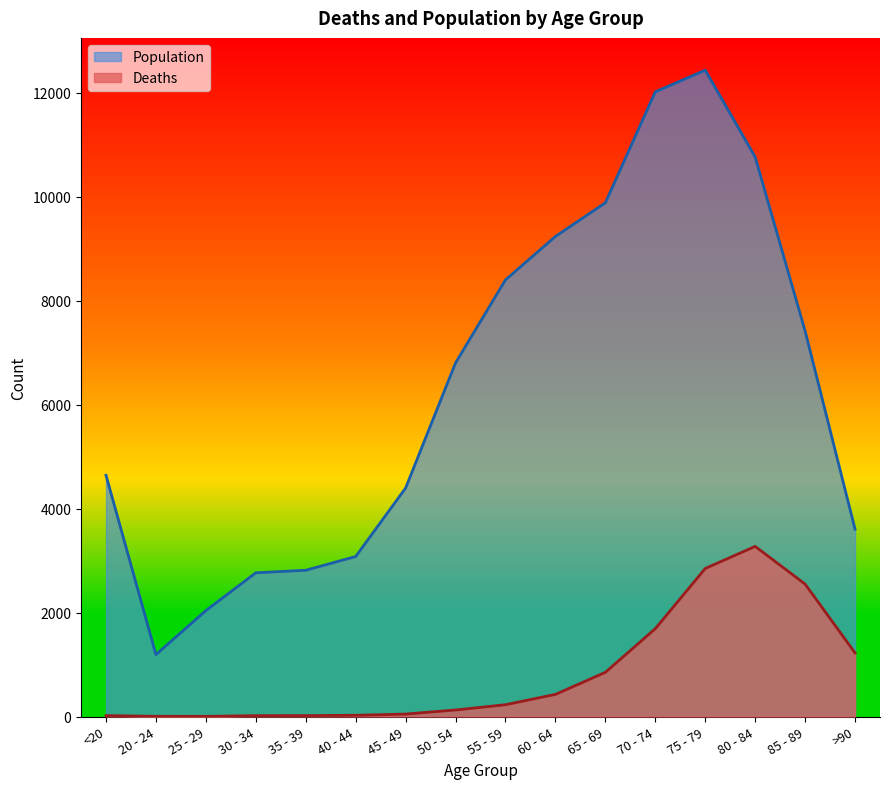

Does the chart have visible grid lines?

No